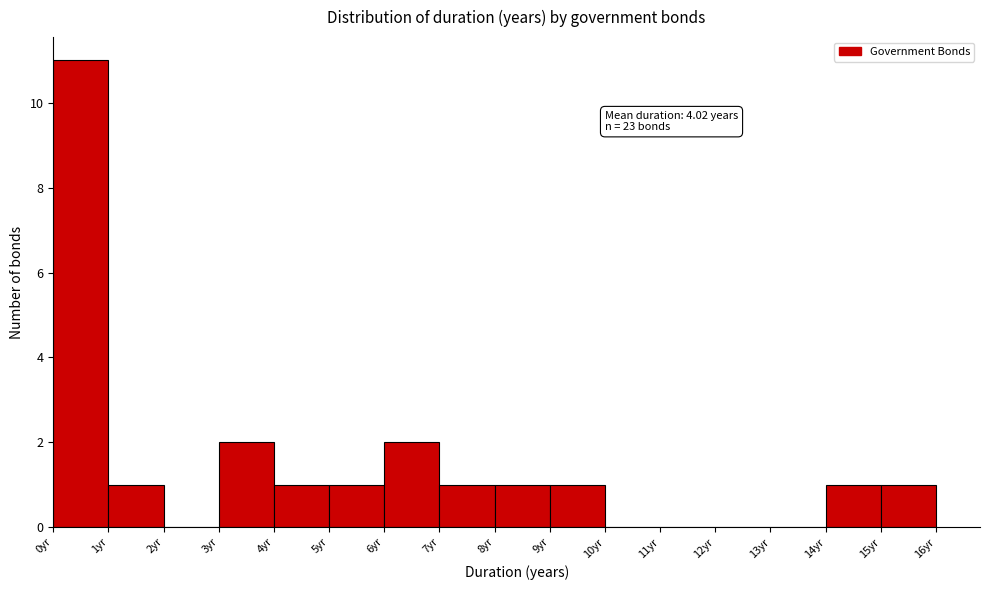

Over which range of the x-axis is the bar tallest?

0 to 1